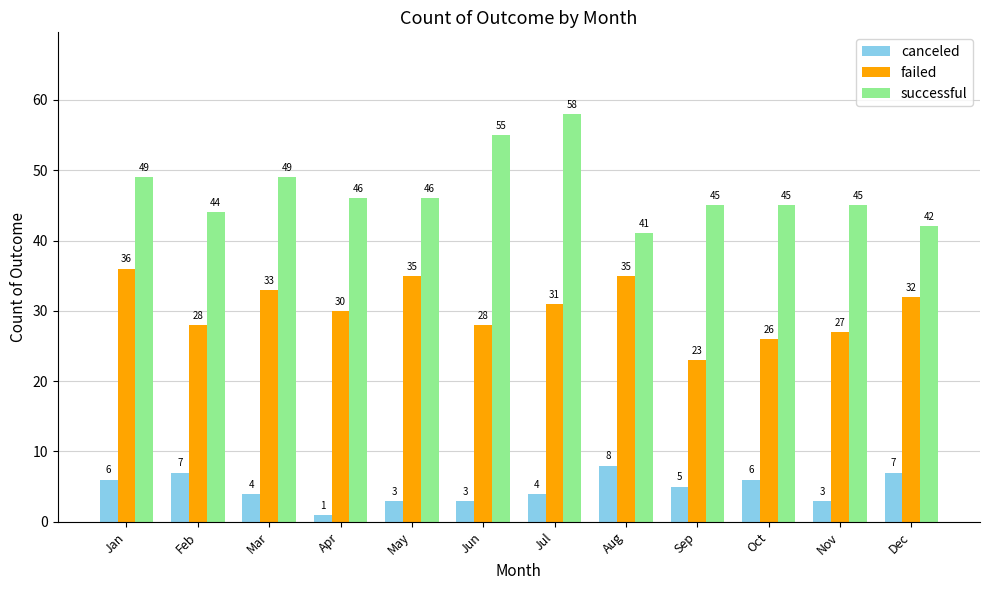

What is the difference between the maximum and minimum values in the canceled series?

7